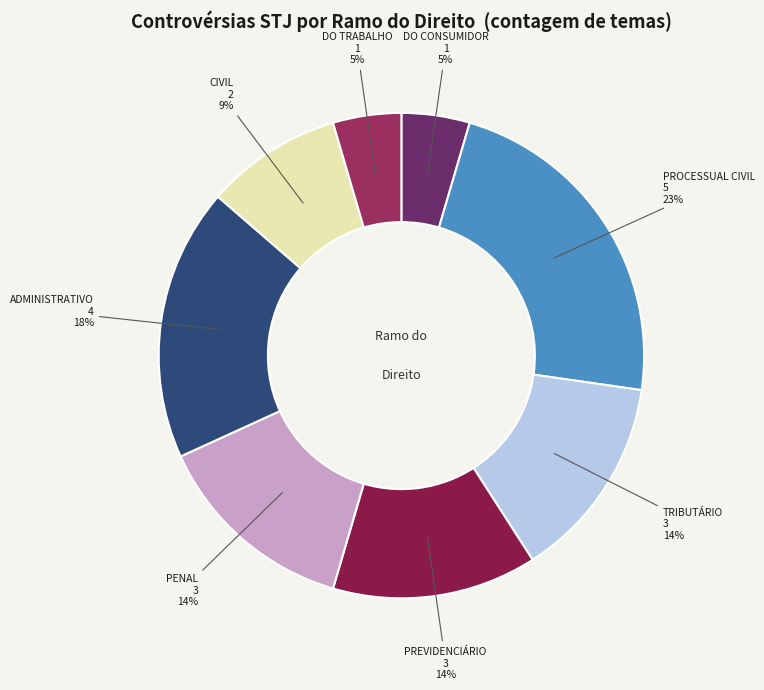

To the nearest percent, what is the difference between the largest and smallest slice percentages?

18%